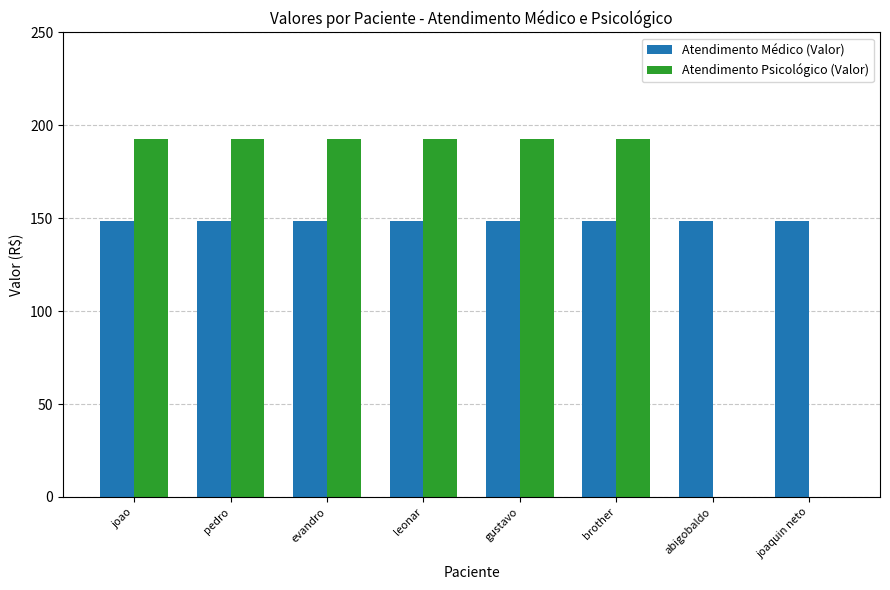

Does the chart contain stacked bars?

No